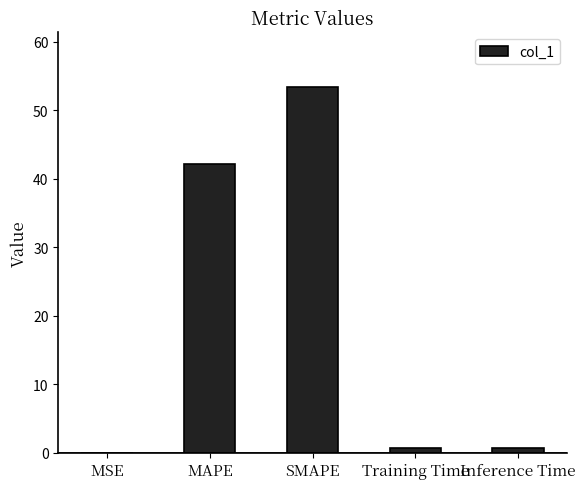

At which label is the value closest to 26?

MAPE